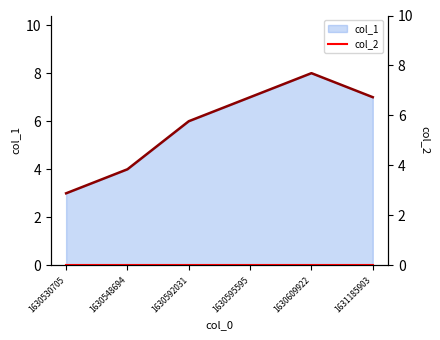

Which series has the largest total across all categories?

col_1_line